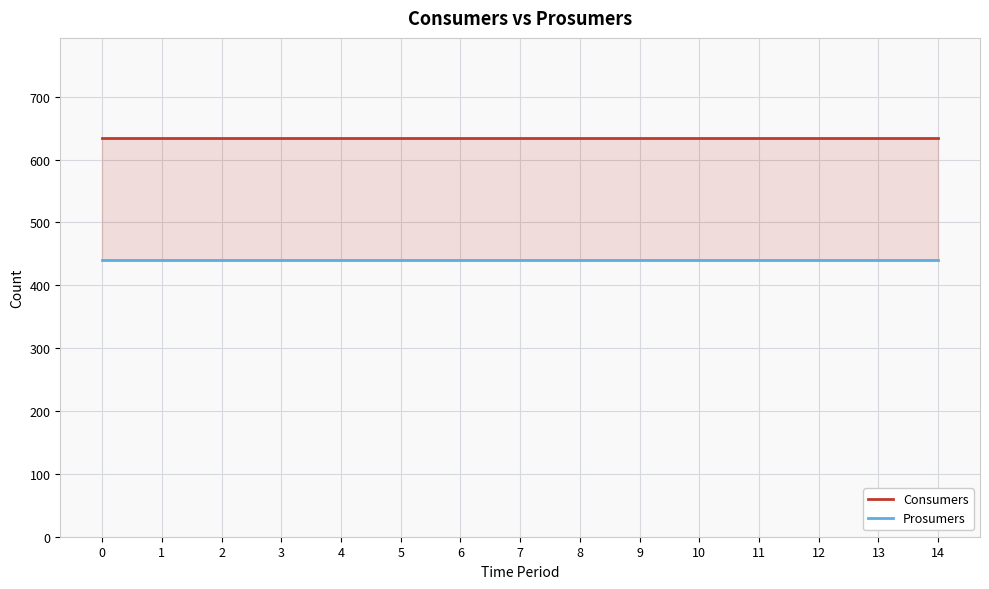

Which series has the largest range (max minus min)?

Consumers